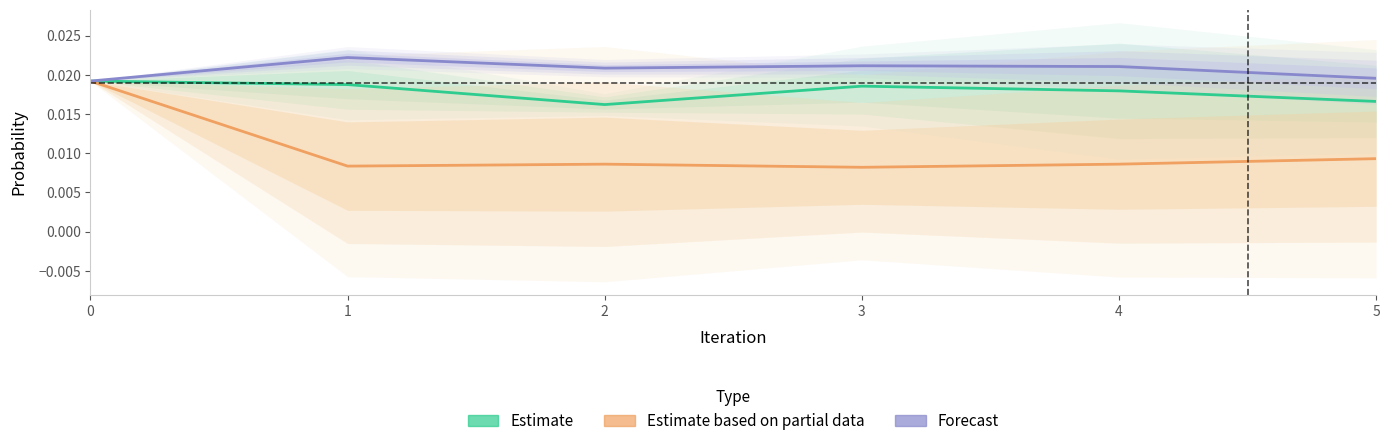

Is it true that Forecast equals 0.0 at 0?

False